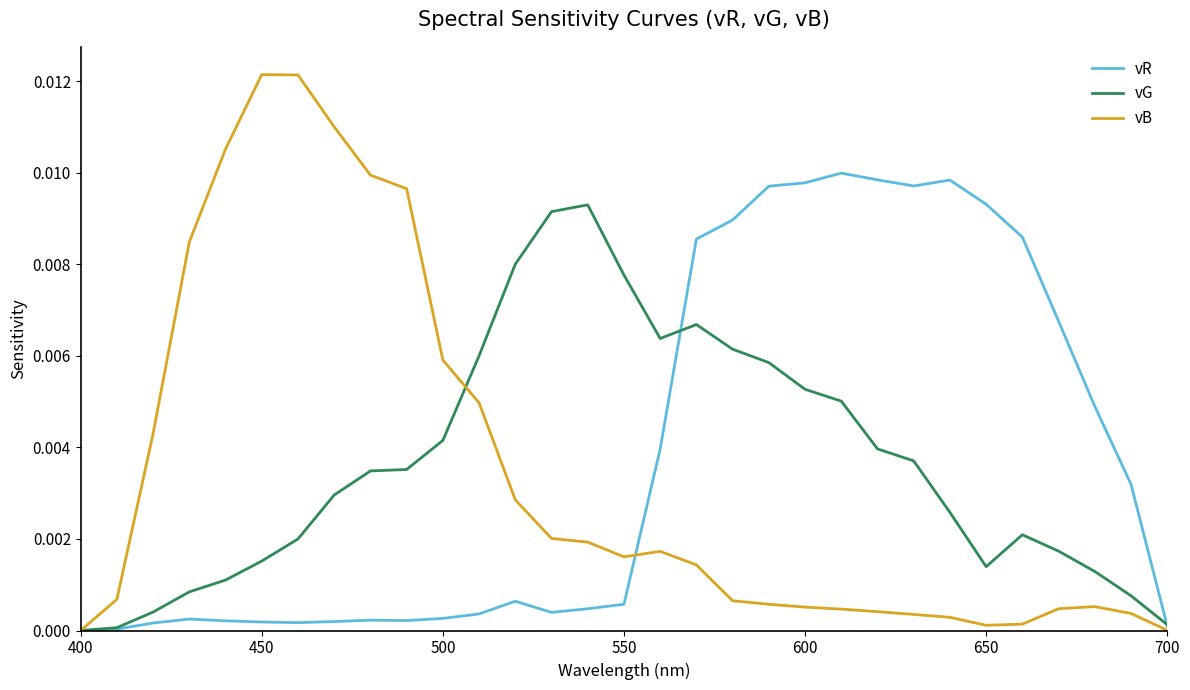

Which series has the largest range (max minus min)?

vB